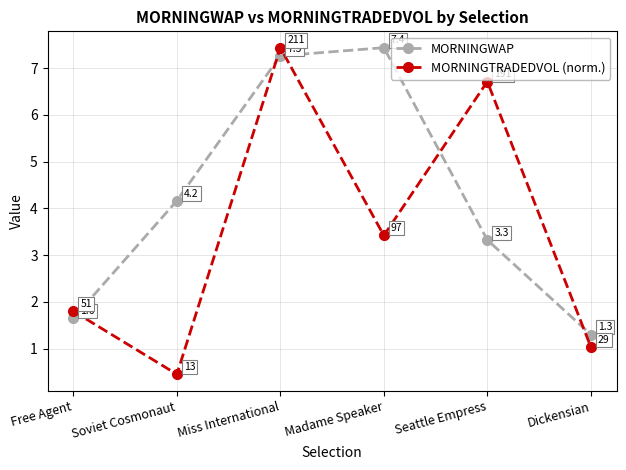

What is the highest value of the MORNINGTRADEDVOL (norm.) series?

7.4